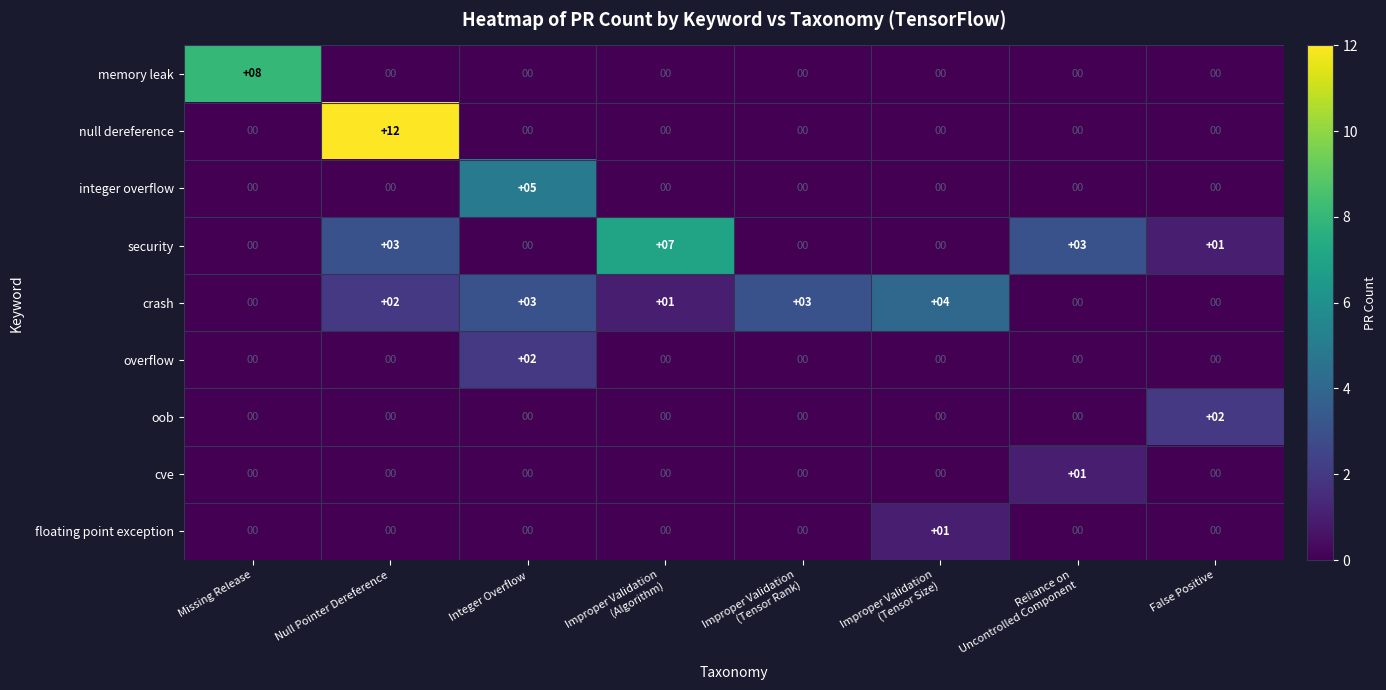

How many data points does each series have?

8